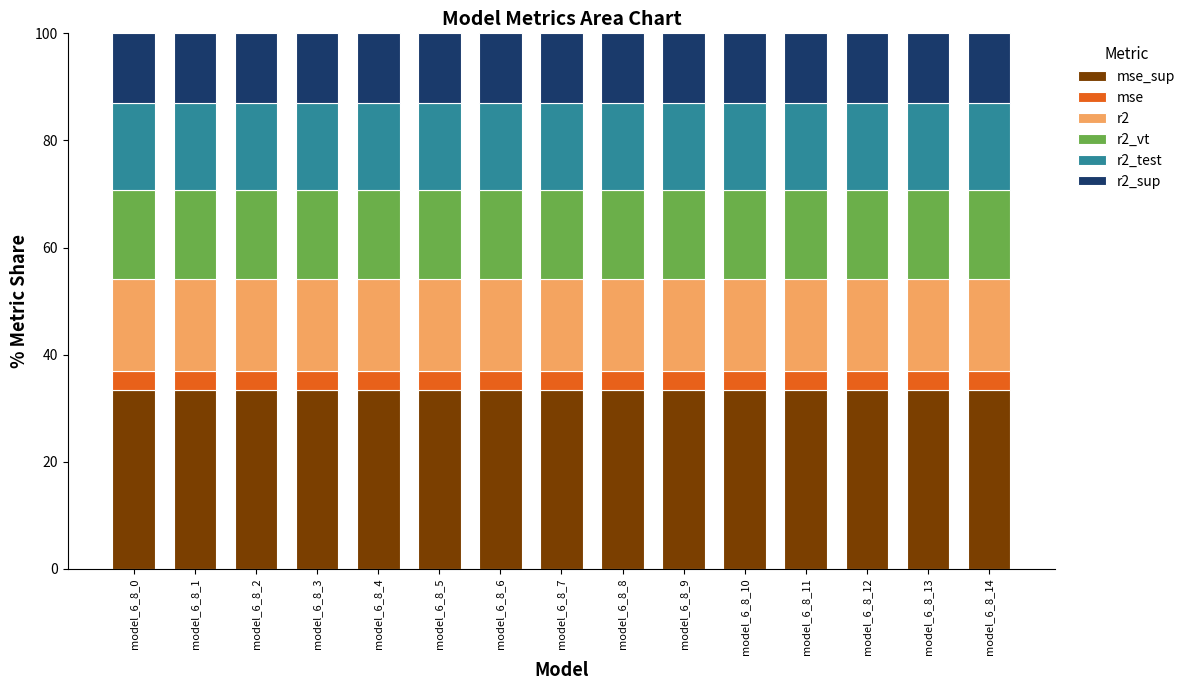

What is the total value across all series at model_6_8_14?

100.0